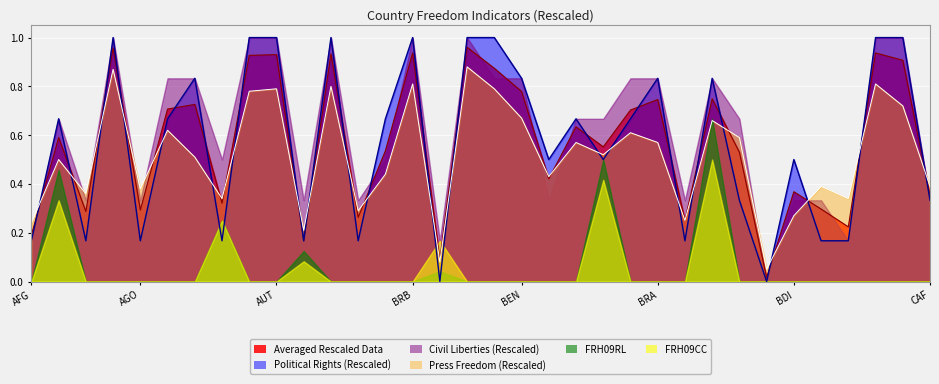

How many lines are shown in the chart?

6